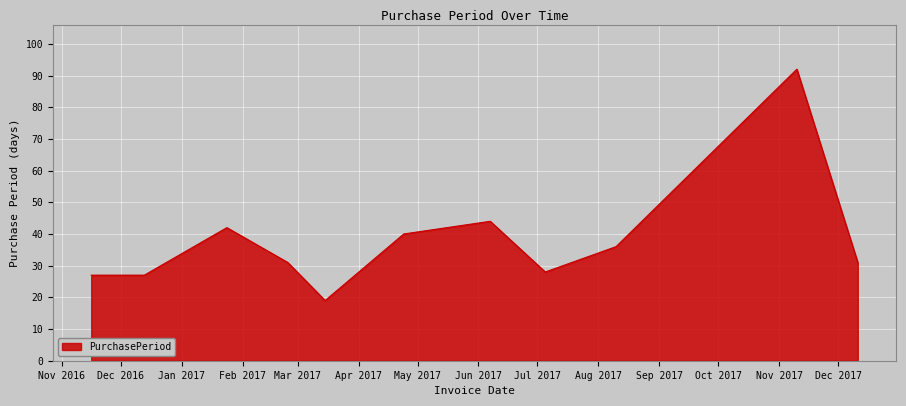

What is the difference between the maximum and minimum values?

73